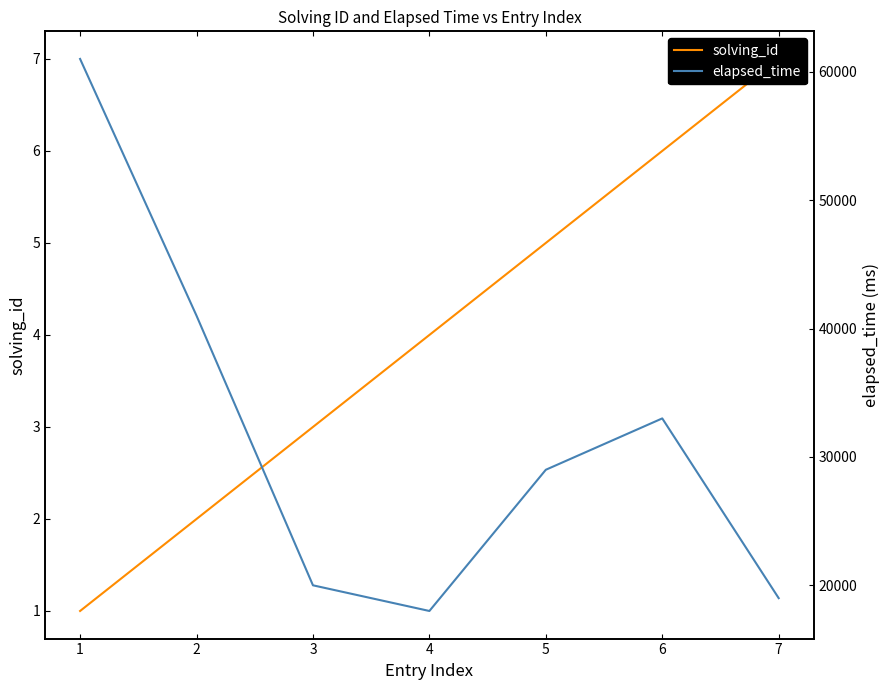

What is the difference between the maximum and second lowest values in the elapsed_time series?

42000